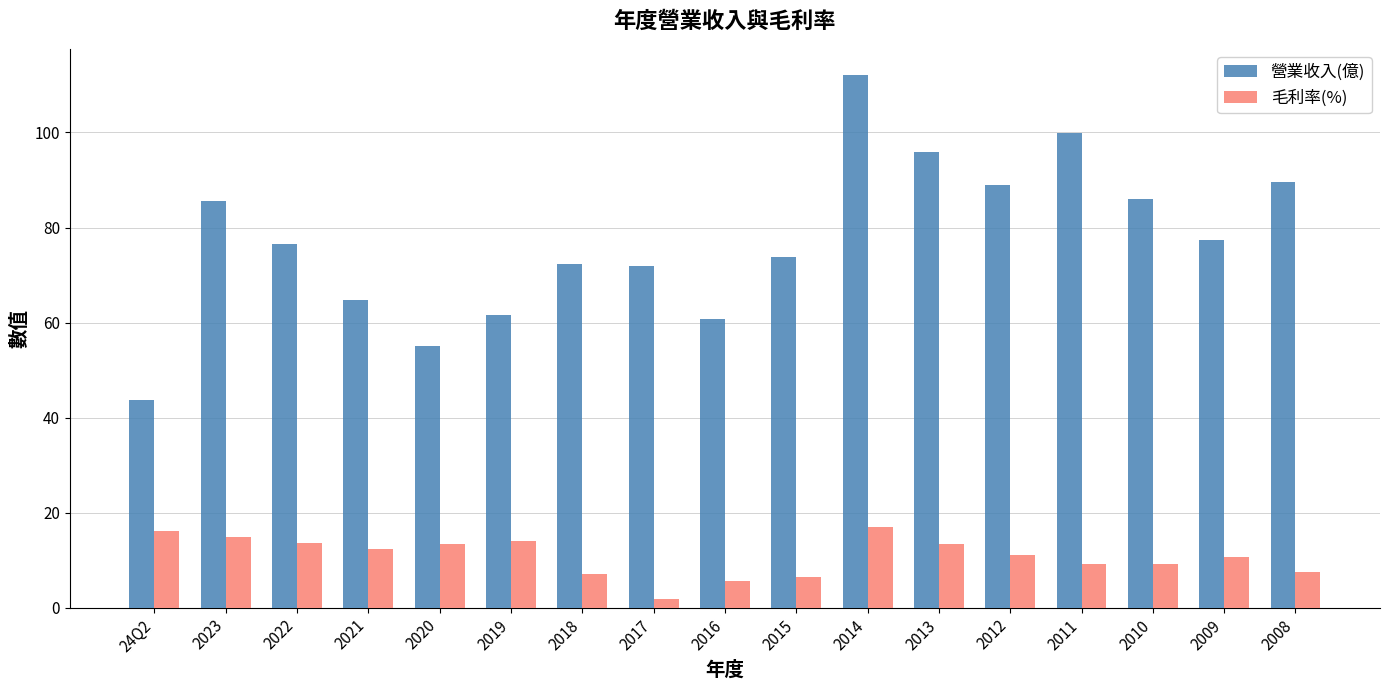

Which label corresponds to the largest value in the chart?

2014